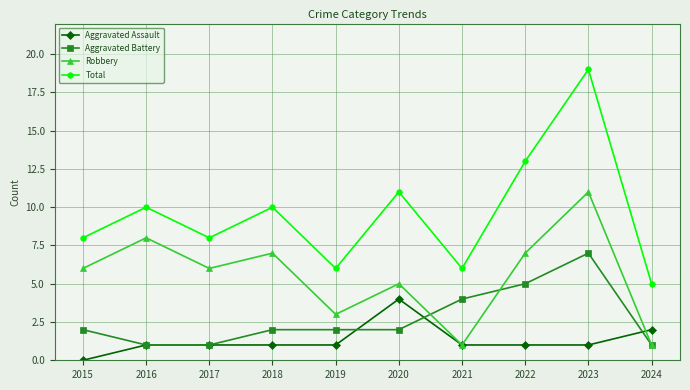

Between 2018 and 2023, which series saw the biggest shift?

Total